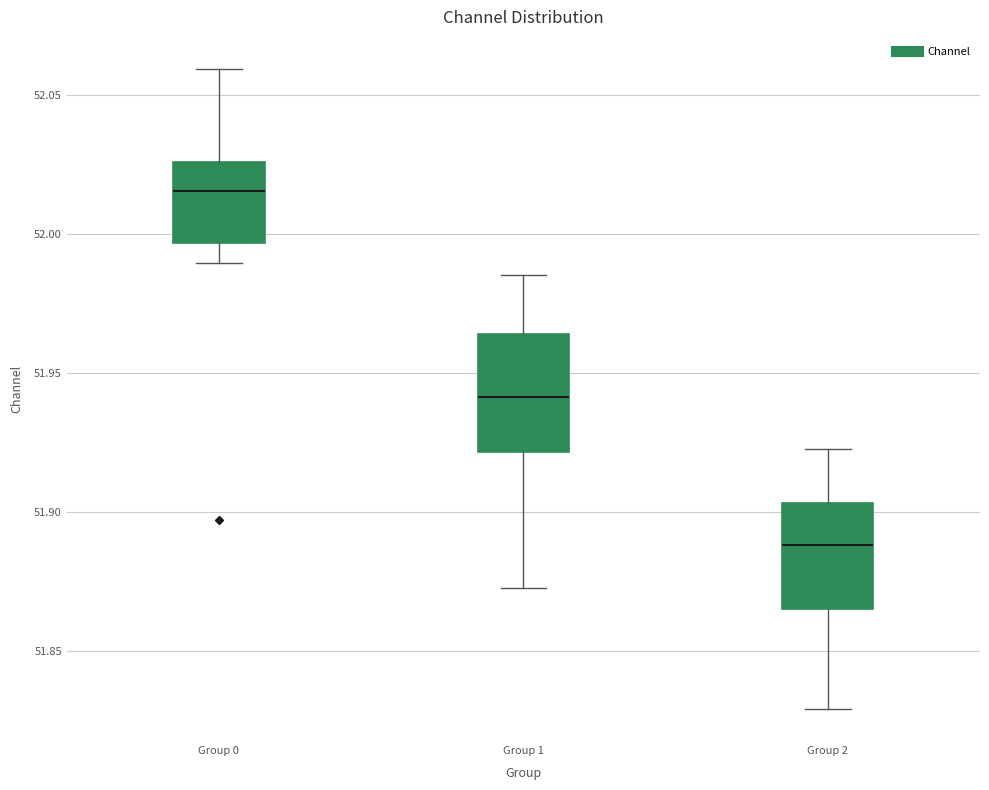

Which box has the highest median line?

Group 0